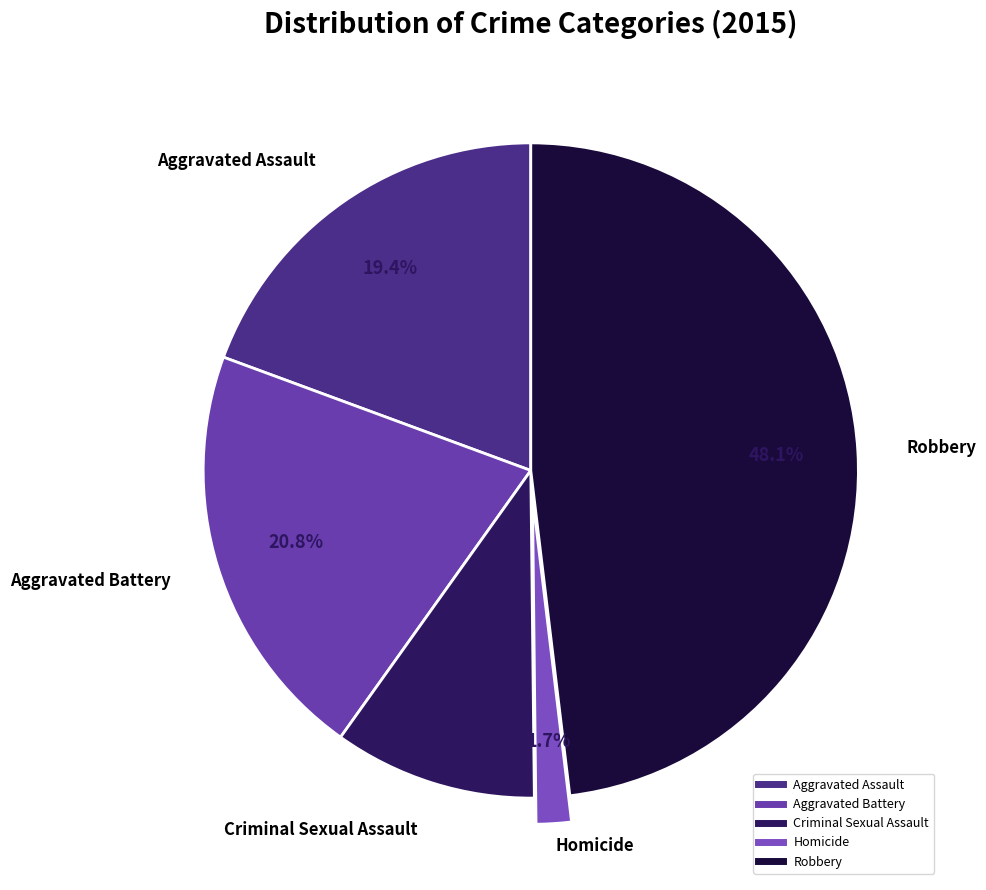

Which category has the smallest portion of the pie?

Homicide